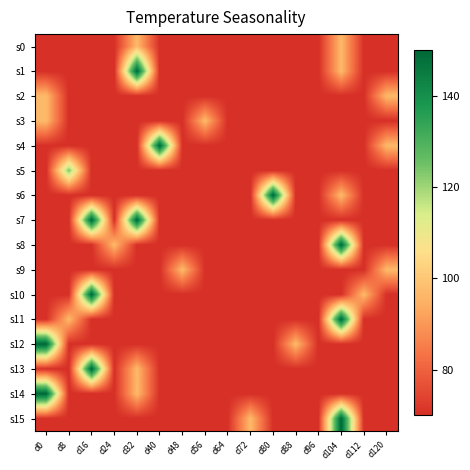

Reading left to right, list all the values displayed in this chart.

s0: d0=70.0	d8=70.0	d16=70.0	d24=70.0	d32=96.7	d40=70.0	d48=70.0	d56=70.0	d64=70.0	d72=70.0	d80=70.0	d88=70.0	d96=70.0	d104=96.7	d112=70.0	d120=70.0
s1: d0=70.0	d8=70.0	d16=70.0	d24=70.0	d32=150.0	d40=70.0	d48=70.0	d56=70.0	d64=70.0	d72=70.0	d80=70.0	d88=70.0	d96=70.0	d104=96.7	d112=70.0	d120=70.0
s2: d0=96.7	d8=70.0	d16=70.0	d24=70.0	d32=70.0	d40=70.0	d48=70.0	d56=70.0	d64=70.0	d72=70.0	d80=70.0	d88=70.0	d96=70.0	d104=70.0	d112=70.0	d120=96.7
s3: d0=96.7	d8=70.0	d16=70.0	d24=70.0	d32=70.0	d40=70.0	d48=70.0	d56=96.7	d64=70.0	d72=70.0	d80=70.0	d88=70.0	d96=70.0	d104=70.0	d112=70.0	d120=70.0
s4: d0=70.0	d8=70.0	d16=70.0	d24=70.0	d32=70.0	d40=150.0	d48=70.0	d56=70.0	d64=70.0	d72=70.0	d80=70.0	d88=70.0	d96=70.0	d104=70.0	d112=70.0	d120=96.7
s5: d0=70.0	d8=123.3	d16=70.0	d24=70.0	d32=70.0	d40=70.0	d48=70.0	d56=70.0	d64=70.0	d72=70.0	d80=70.0	d88=70.0	d96=70.0	d104=70.0	d112=70.0	d120=70.0
s6: d0=70.0	d8=70.0	d16=70.0	d24=70.0	d32=70.0	d40=70.0	d48=70.0	d56=70.0	d64=70.0	d72=70.0	d80=150.0	d88=70.0	d96=70.0	d104=96.7	d112=70.0	d120=70.0
s7: d0=70.0	d8=70.0	d16=150.0	d24=70.0	d32=150.0	d40=70.0	d48=70.0	d56=70.0	d64=70.0	d72=70.0	d80=70.0	d88=70.0	d96=70.0	d104=70.0	d112=70.0	d120=70.0
s8: d0=70.0	d8=70.0	d16=70.0	d24=96.7	d32=70.0	d40=70.0	d48=70.0	d56=70.0	d64=70.0	d72=70.0	d80=70.0	d88=70.0	d96=70.0	d104=150.0	d112=70.0	d120=70.0
s9: d0=70.0	d8=70.0	d16=70.0	d24=70.0	d32=70.0	d40=70.0	d48=96.7	d56=70.0	d64=70.0	d72=70.0	d80=70.0	d88=70.0	d96=70.0	d104=70.0	d112=70.0	d120=96.7
s10: d0=70.0	d8=70.0	d16=150.0	d24=70.0	d32=70.0	d40=70.0	d48=70.0	d56=70.0	d64=70.0	d72=70.0	d80=70.0	d88=70.0	d96=70.0	d104=70.0	d112=96.7	d120=70.0
s11: d0=70.0	d8=96.7	d16=70.0	d24=70.0	d32=70.0	d40=70.0	d48=70.0	d56=70.0	d64=70.0	d72=70.0	d80=70.0	d88=70.0	d96=70.0	d104=150.0	d112=70.0	d120=70.0
s12: d0=150.0	d8=70.0	d16=70.0	d24=70.0	d32=70.0	d40=70.0	d48=70.0	d56=70.0	d64=70.0	d72=70.0	d80=70.0	d88=96.7	d96=70.0	d104=70.0	d112=70.0	d120=70.0
s13: d0=70.0	d8=70.0	d16=150.0	d24=70.0	d32=96.7	d40=70.0	d48=70.0	d56=70.0	d64=70.0	d72=70.0	d80=70.0	d88=70.0	d96=70.0	d104=70.0	d112=70.0	d120=70.0
s14: d0=150.0	d8=70.0	d16=70.0	d24=70.0	d32=96.7	d40=70.0	d48=70.0	d56=70.0	d64=70.0	d72=70.0	d80=70.0	d88=70.0	d96=70.0	d104=70.0	d112=70.0	d120=70.0
s15: d0=70.0	d8=70.0	d16=70.0	d24=70.0	d32=70.0	d40=70.0	d48=70.0	d56=70.0	d64=70.0	d72=96.7	d80=70.0	d88=70.0	d96=70.0	d104=150.0	d112=70.0	d120=70.0